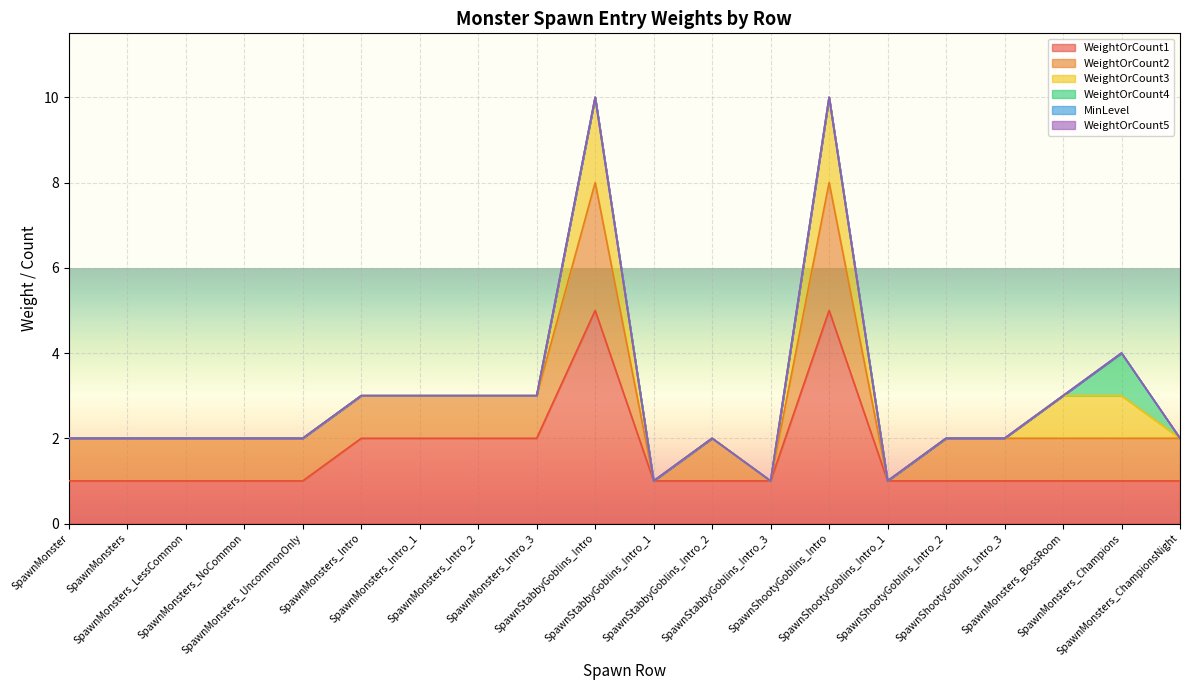

What is the average value of the WeightOrCount1 series?

2